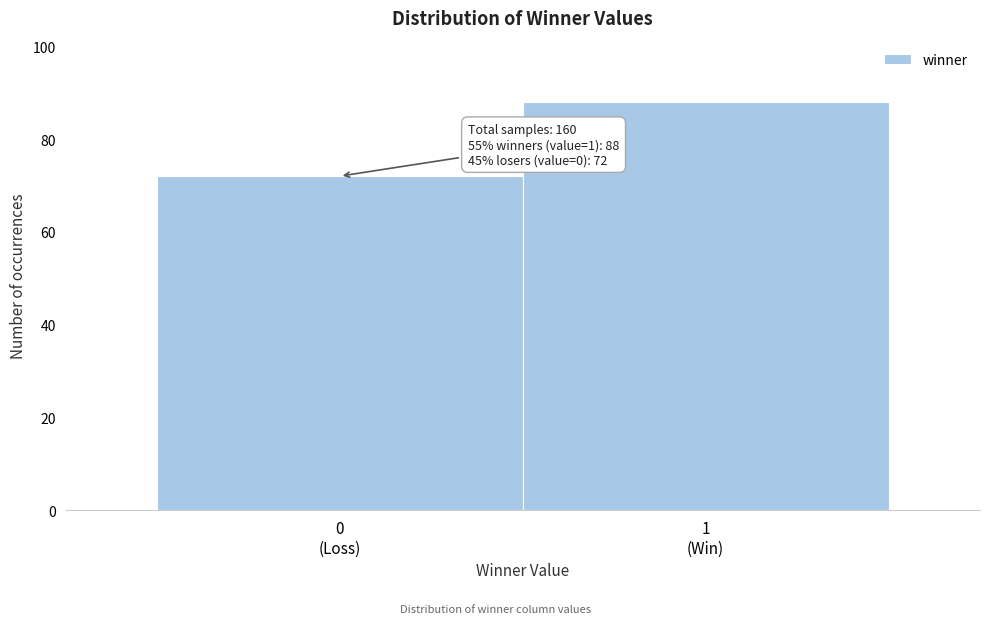

Reading left to right, what are all the values shown in this chart?

72	88